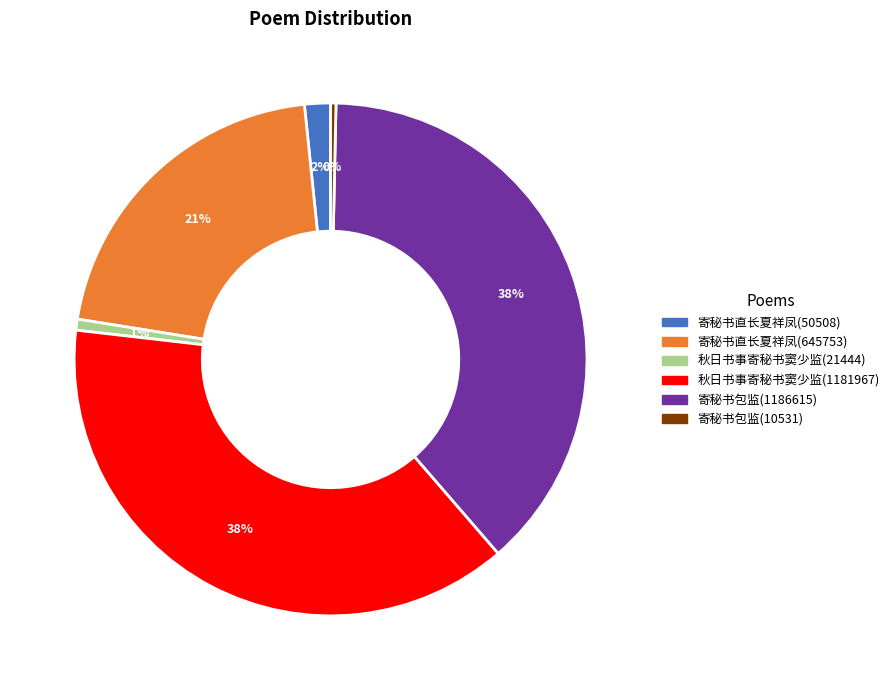

Is the sum of 秋日书事寄秘书窦少监(21444) and 秋日书事寄秘书窦少监(1181967) greater than half?

No